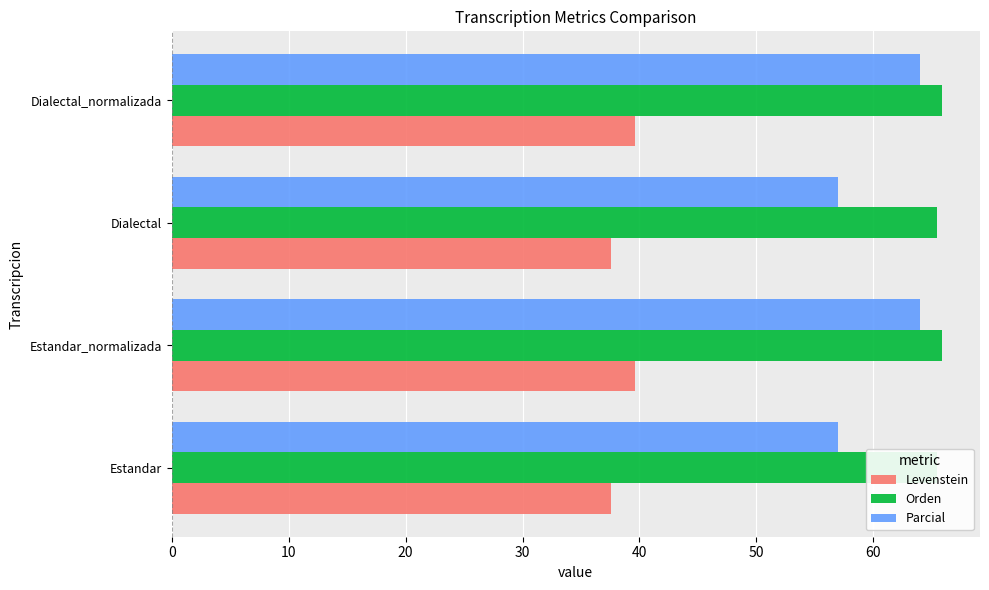

What is the greatest value displayed?

65.8